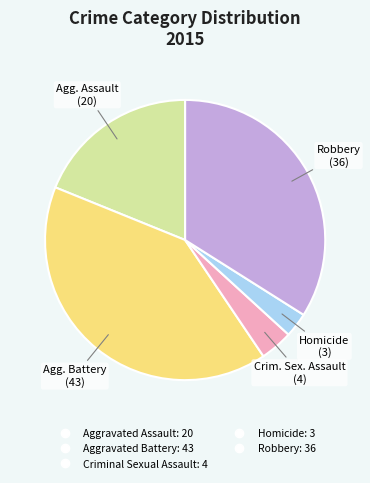

Is the sum of Criminal Sexual Assault and Aggravated Assault greater than half?

No